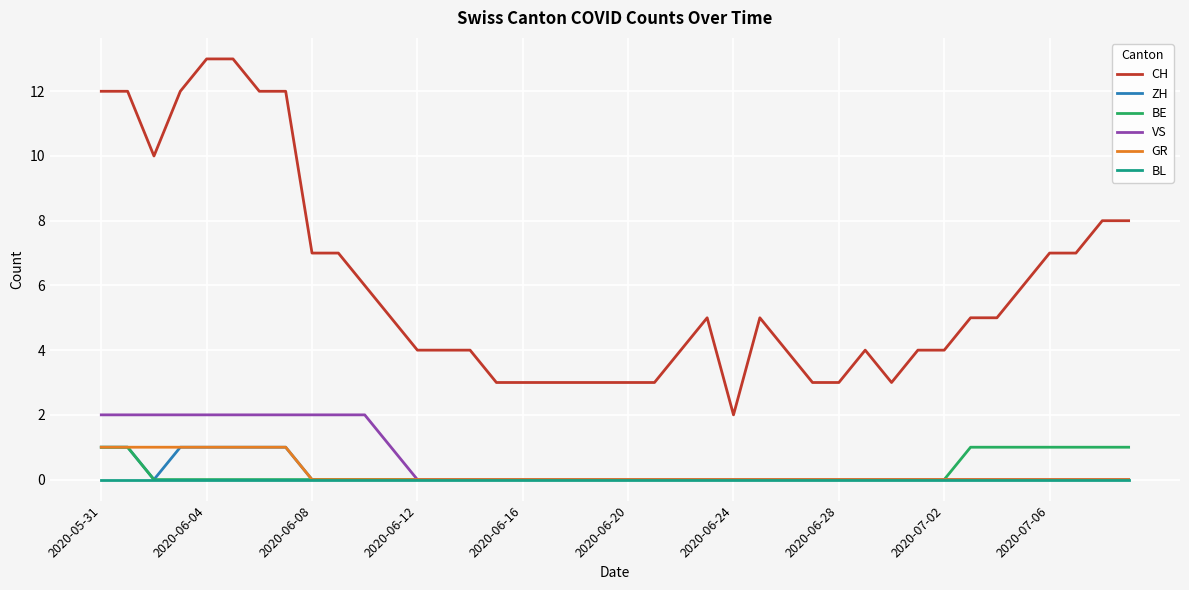

At how many categories does at least one series exceed 9?

8